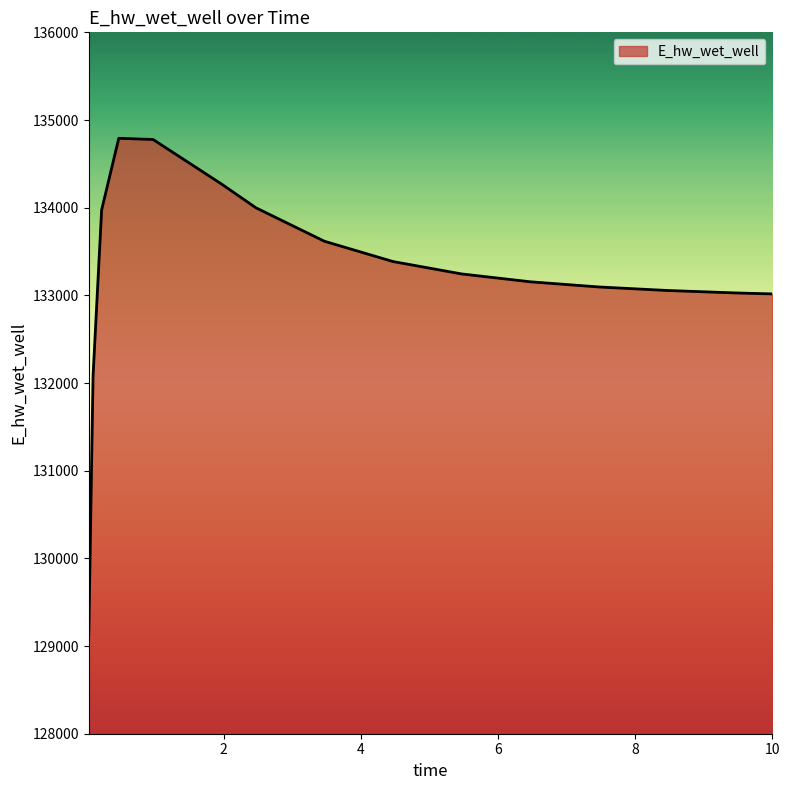

What is the difference between the maximum and minimum values?

5660.3